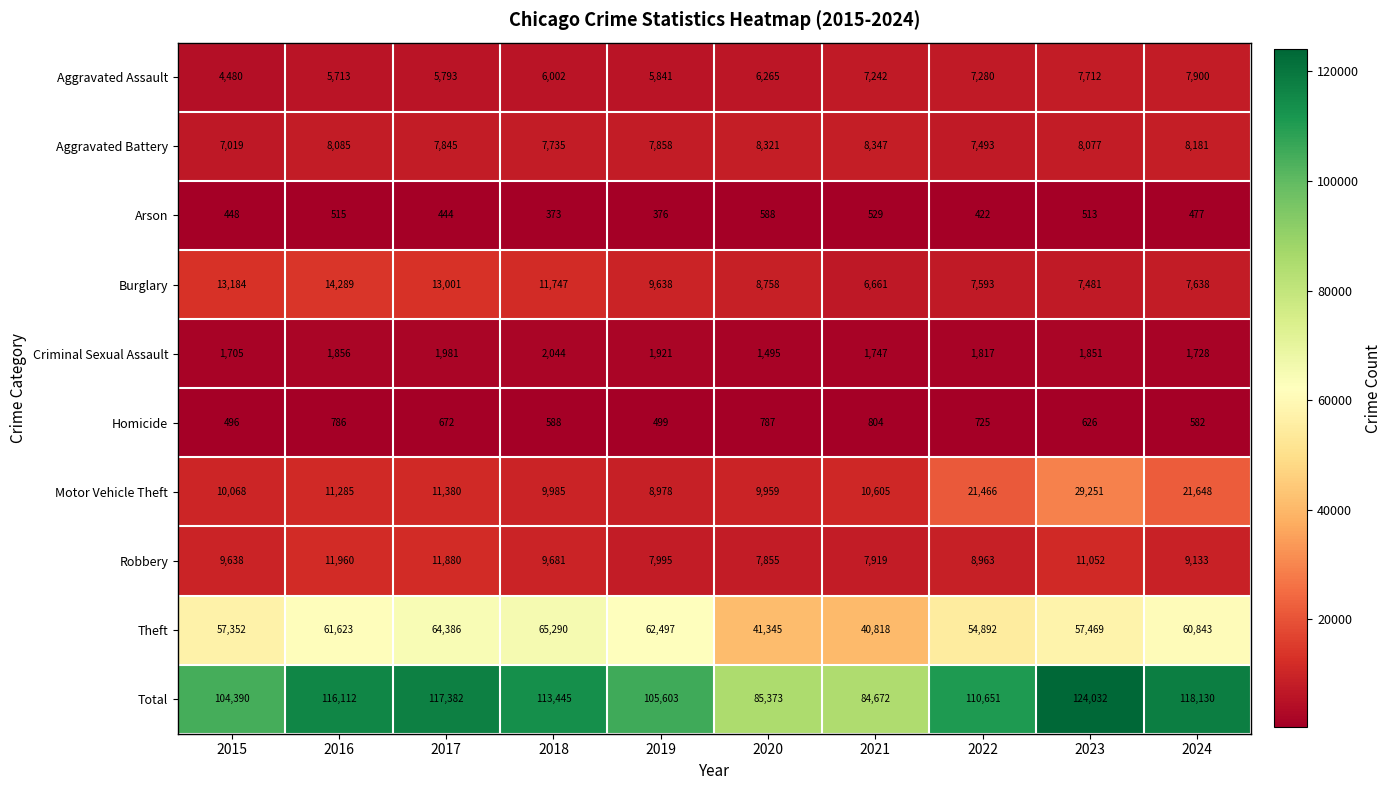

What is the difference between the Theft values at 2022 and 2023?

2577